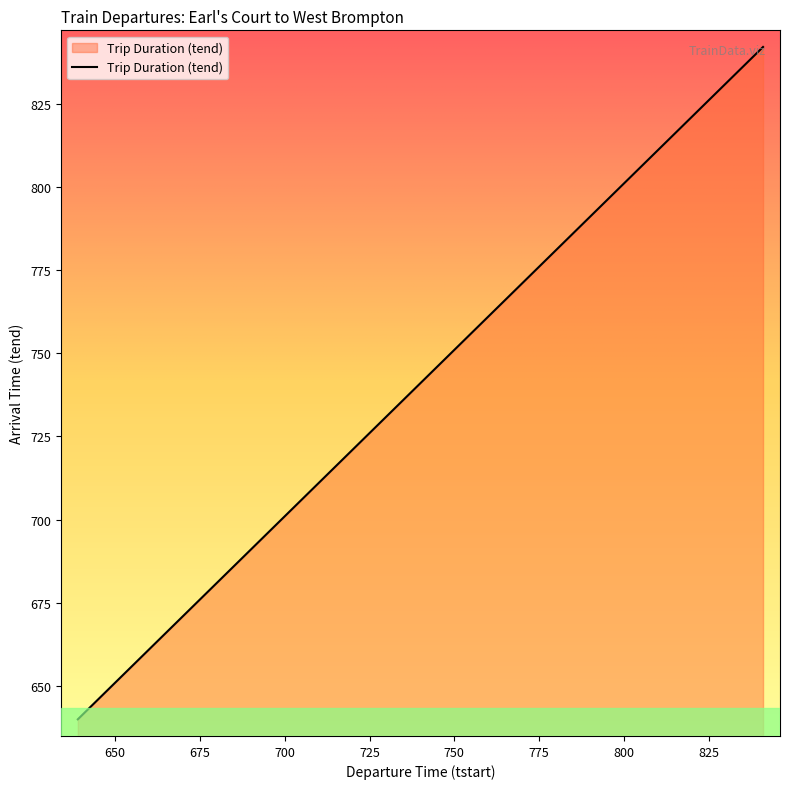

What is the difference between the maximum and second lowest values?

182